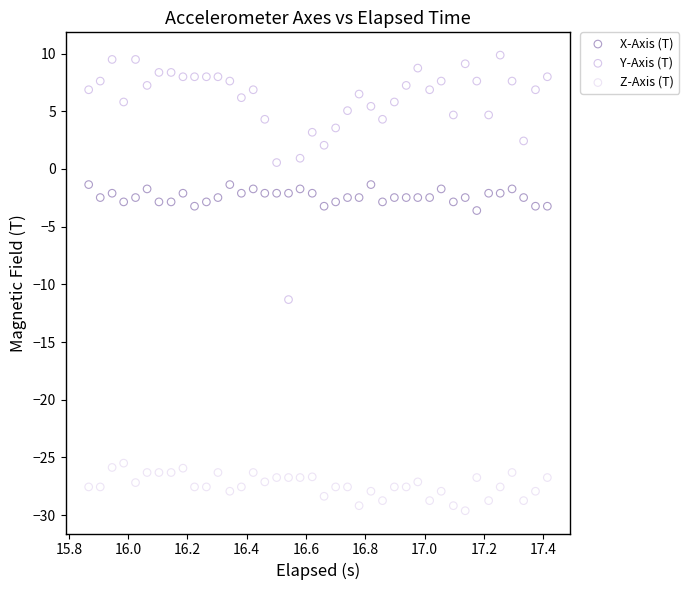

Which series contains the lowest Y value?

Z-Axis (T)